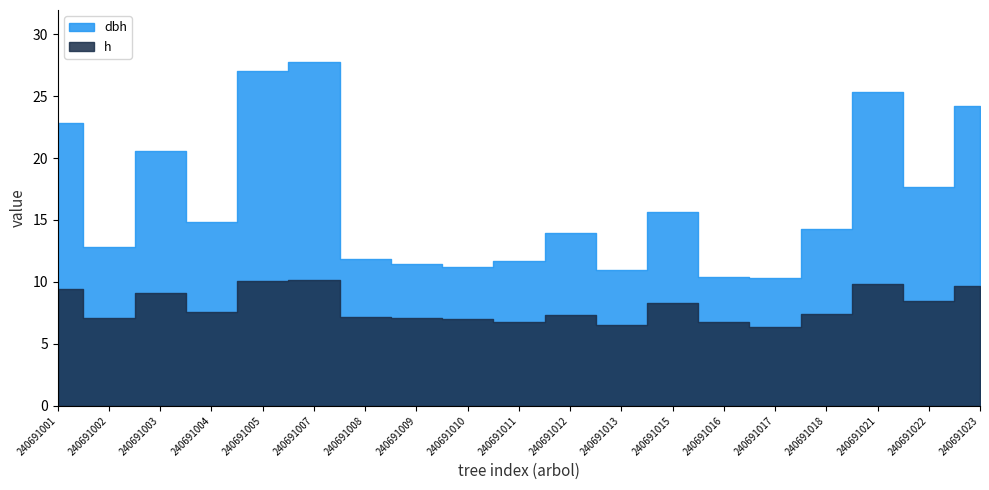

At which label does h first exceed 7?

240691001